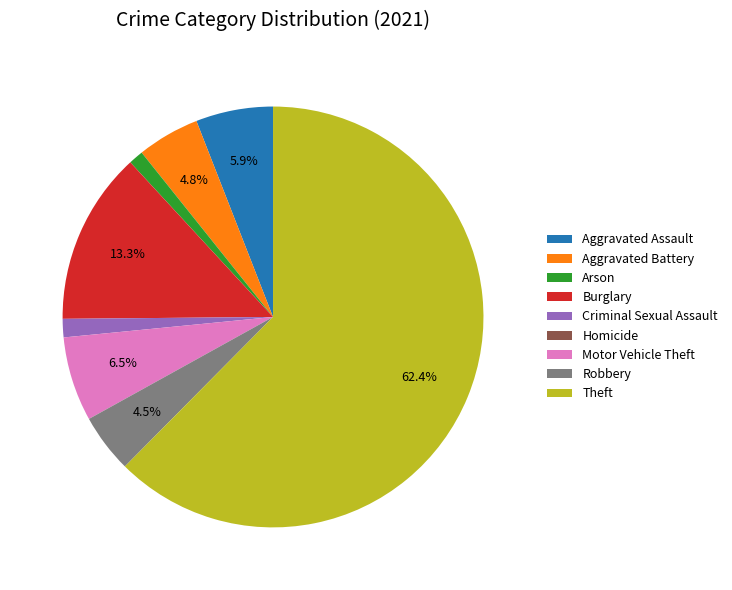

Between Burglary and Robbery, which is larger?

Burglary